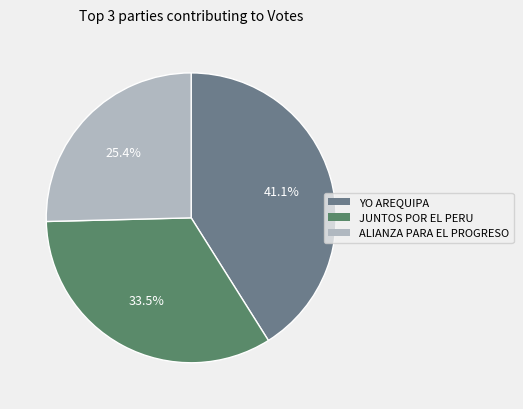

To the nearest percent, what is the difference between the largest and smallest slice percentages?

16%